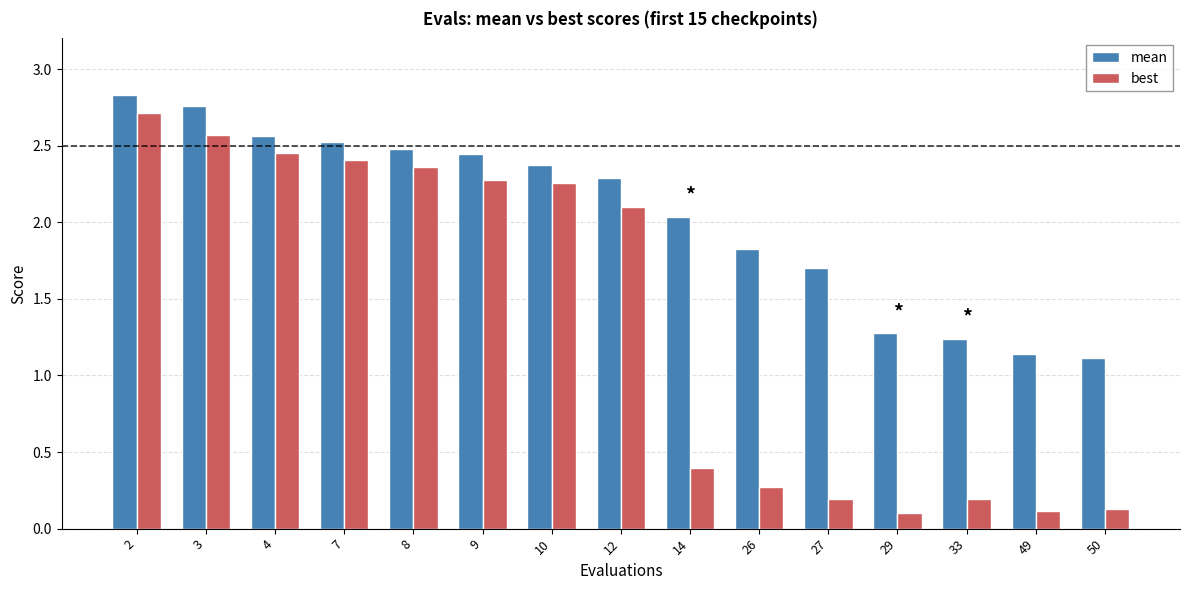

What is the difference between the second highest and minimum values in the mean series?

1.6